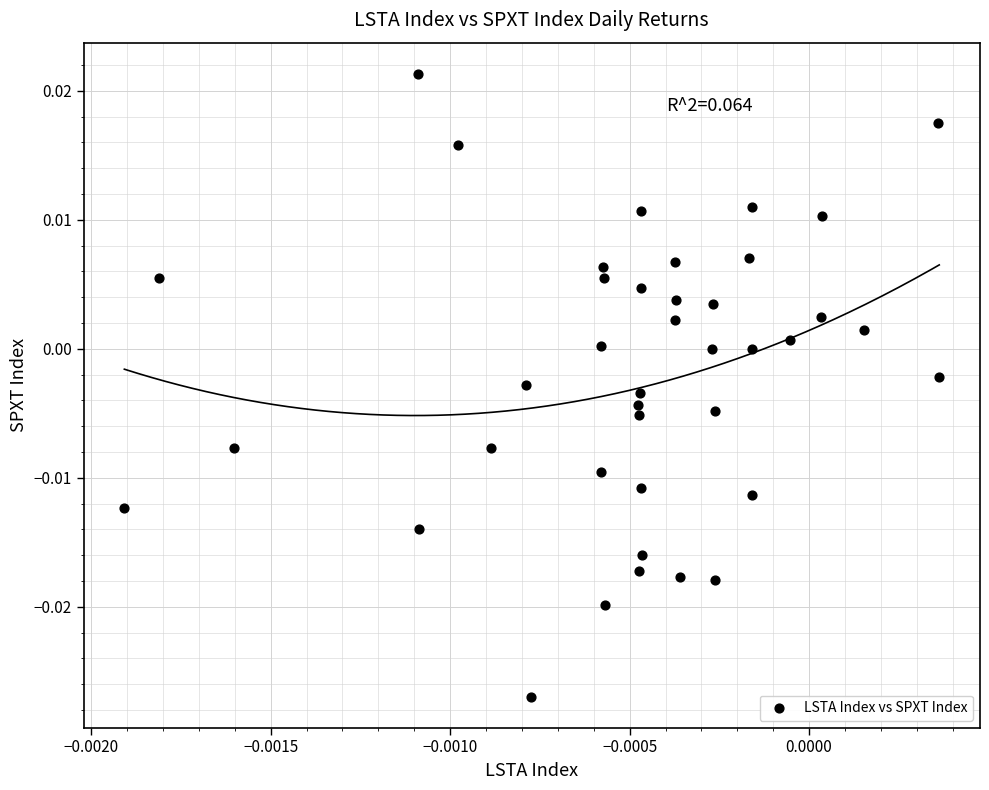

Count the number of points in this scatter plot.

40